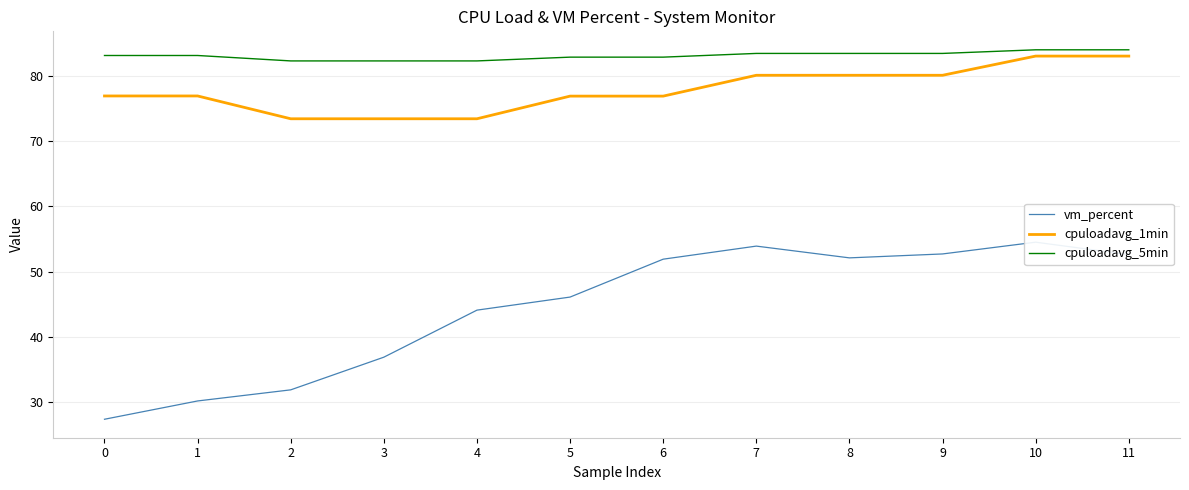

Is the value of vm_percent at 7 greater than the value of cpuloadavg_5min at 6?

No